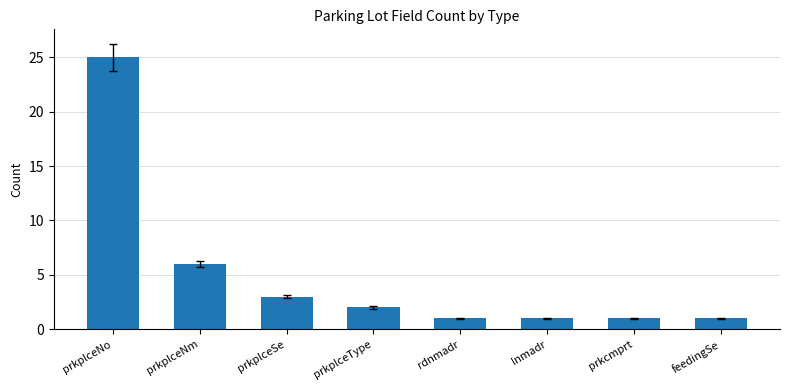

The chart shows a value of 3 at prkplceSe. True or false?

True